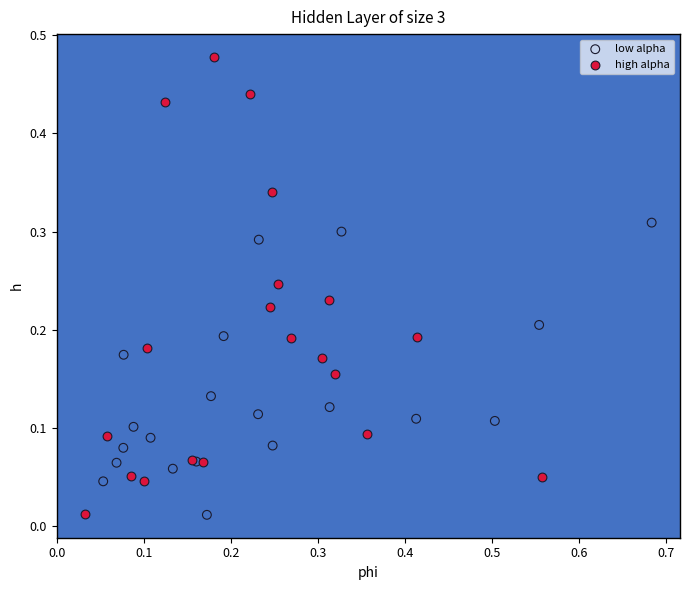

Which series reaches the maximum Y coordinate?

high alpha